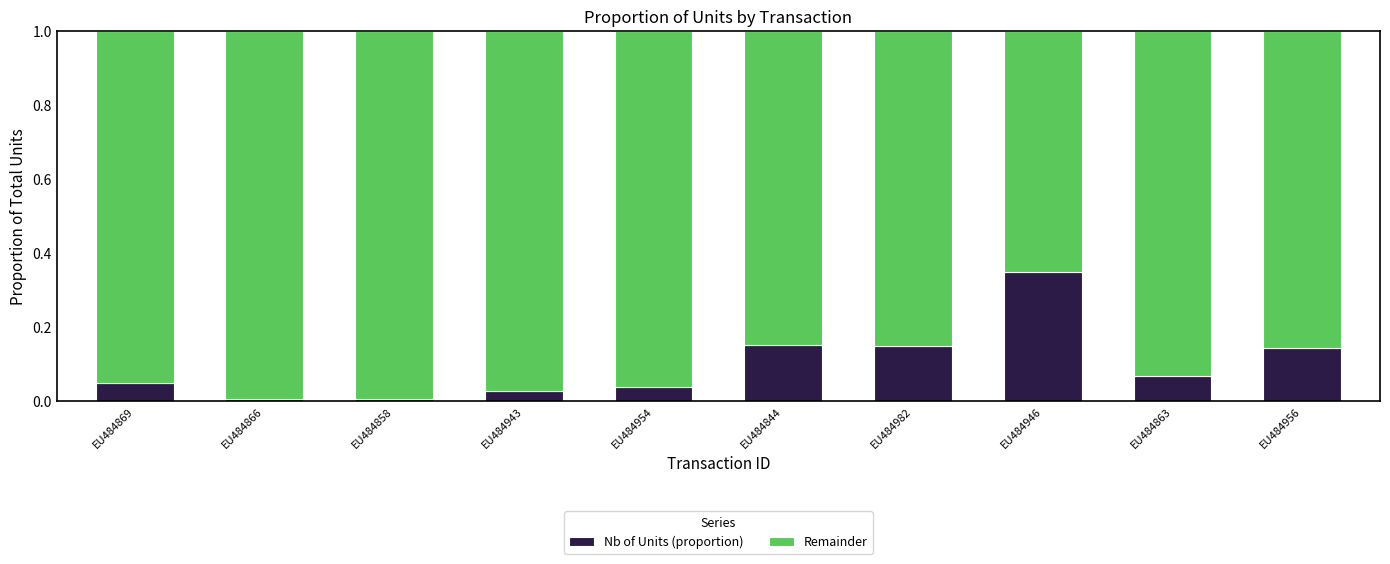

The Nb of Units (proportion) series shows 0.0 at EU484869. True or false?

True